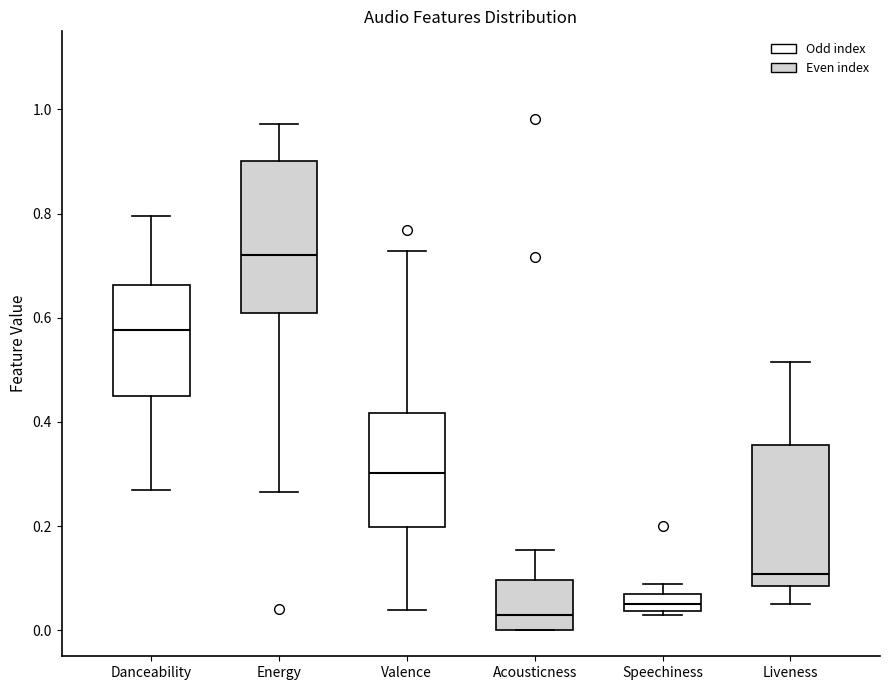

Reading left to right, transcribe this box plot: for each box, give where its median line is, the range the box spans, and where its two whiskers end, as read against the y-axis. The values are not printed on the chart, so give them approximately, as read against the axis.

Danceability: median 0.58, box 0.46 to 0.66, whiskers 0.26 to 0.80
Energy: median 0.72, box 0.60 to 0.90, whiskers 0.26 to 0.98
Valence: median 0.30, box 0.20 to 0.42, whiskers 0.04 to 0.72
Acousticness: median 0.02, box 0.00 to 0.10, whiskers 0.00 to 0.16
Speechiness: median 0.06 (inside the box), box 0.04 to 0.06, whiskers 0.02 to 0.08
Liveness: median 0.10, box 0.08 to 0.36, whiskers 0.04 to 0.52